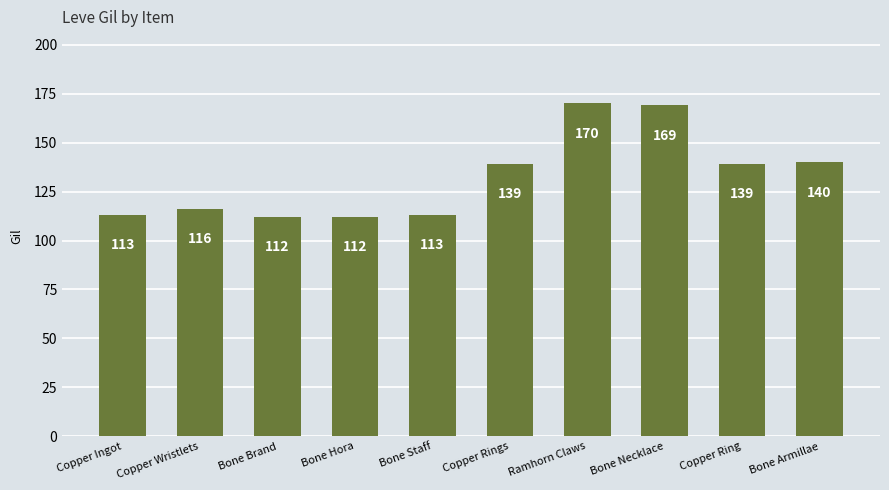

What is the difference between the maximum and minimum values?

58